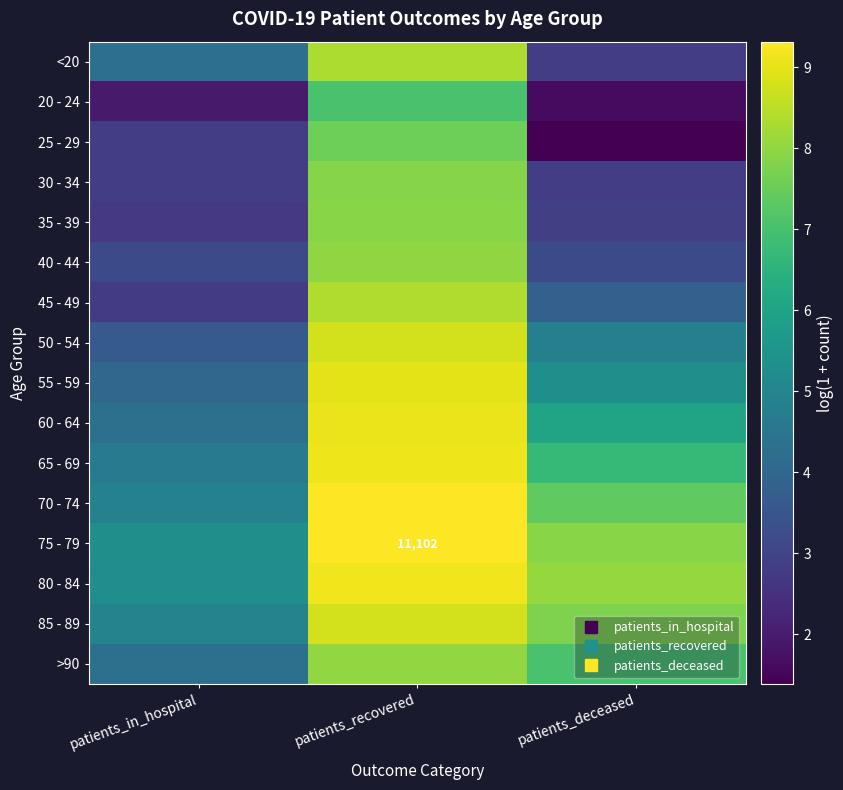

How many values in the 60 - 64 series exceed 6?

2